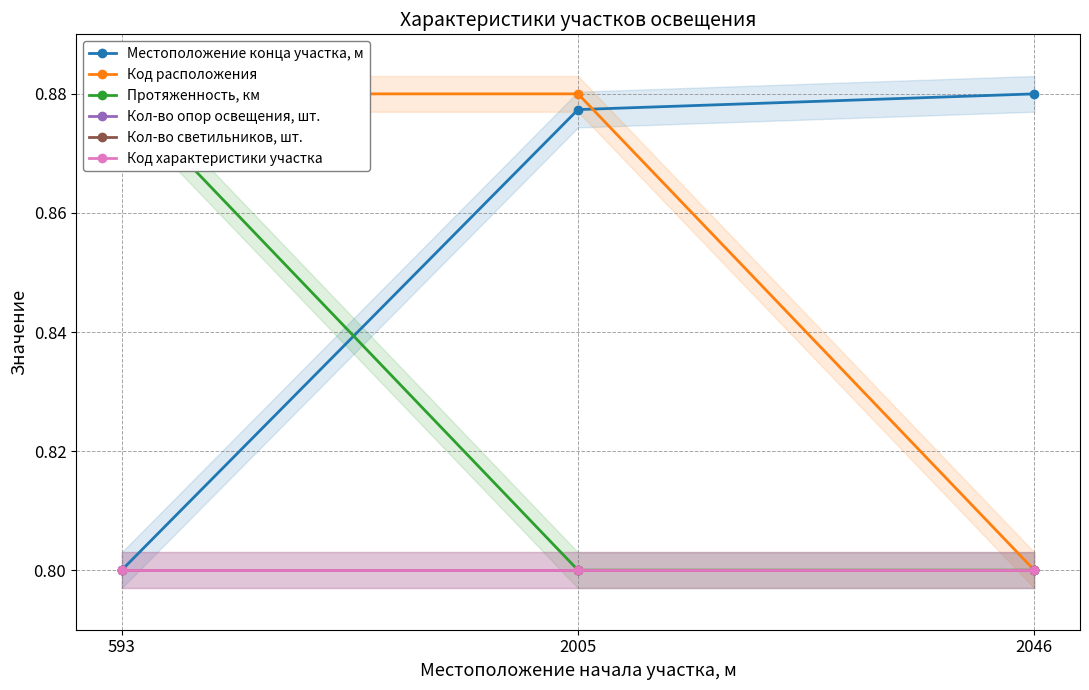

At how many categories does at least one series exceed 0?

3